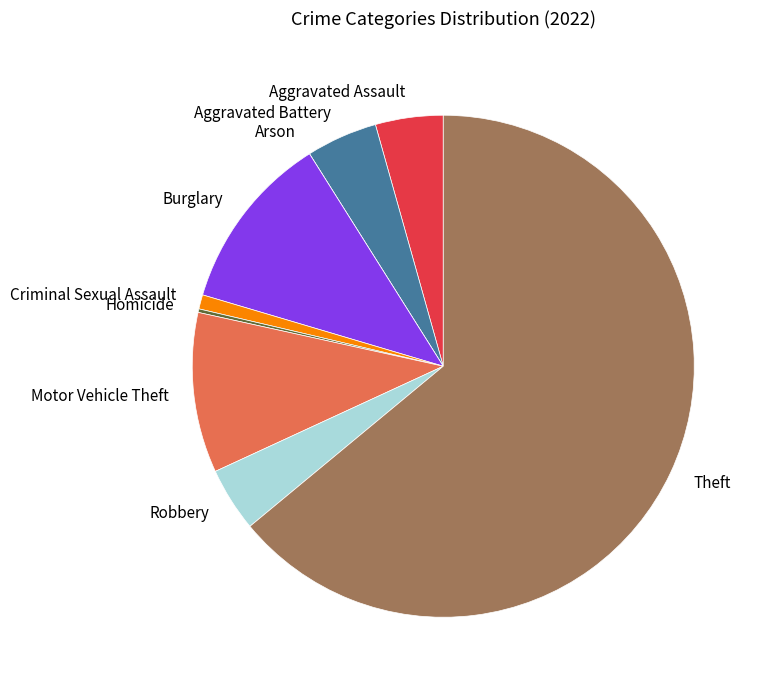

Which has a higher value, Robbery or Motor Vehicle Theft?

Motor Vehicle Theft